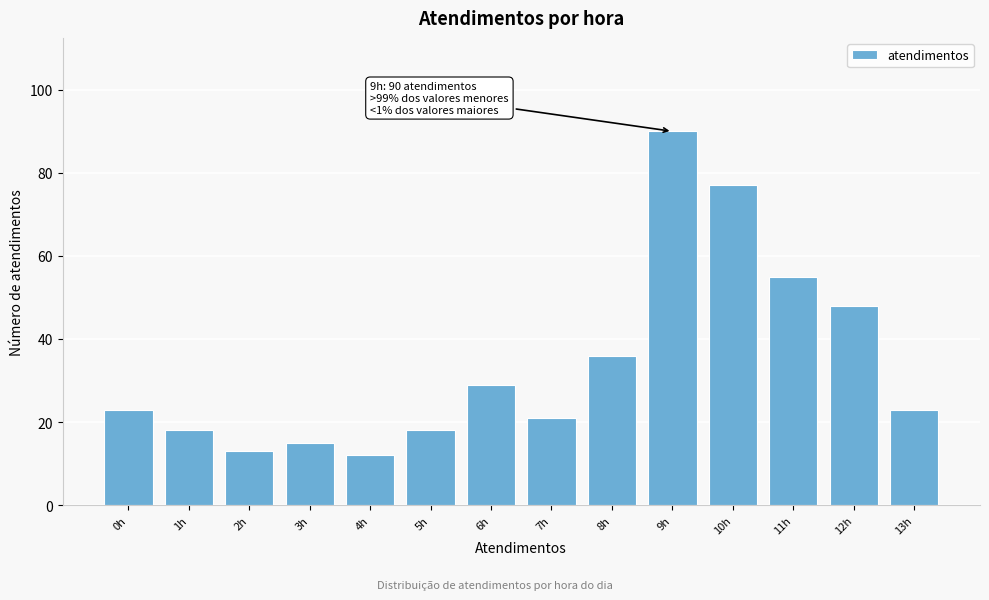

Reading right to left, transcribe all the data shown in this chart.

13h=23	12h=48	11h=55	10h=77	9h=90	8h=36	7h=21	6h=29	5h=18	4h=12	3h=15	2h=13	1h=18	0h=23